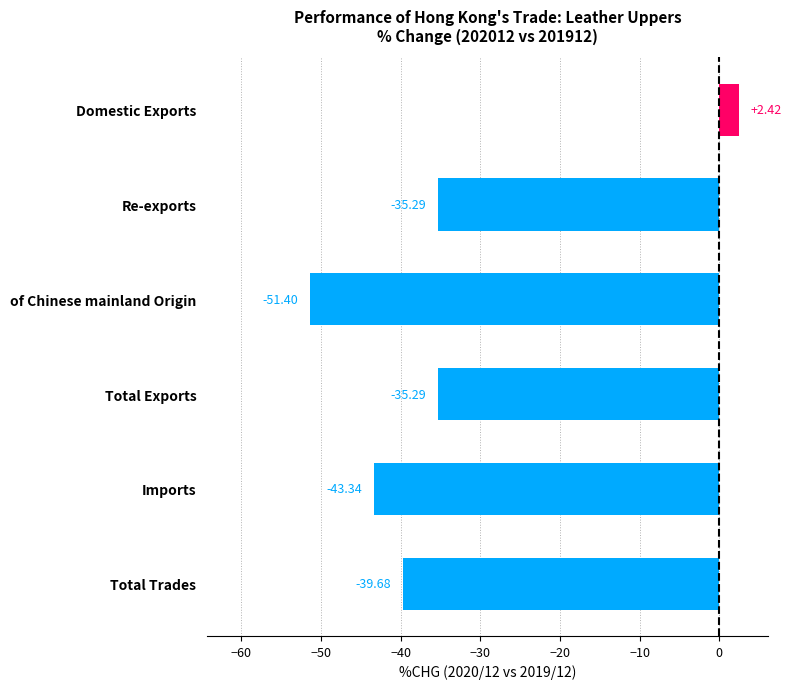

What is the sum of the values at Total Exports and Imports?

-78.6